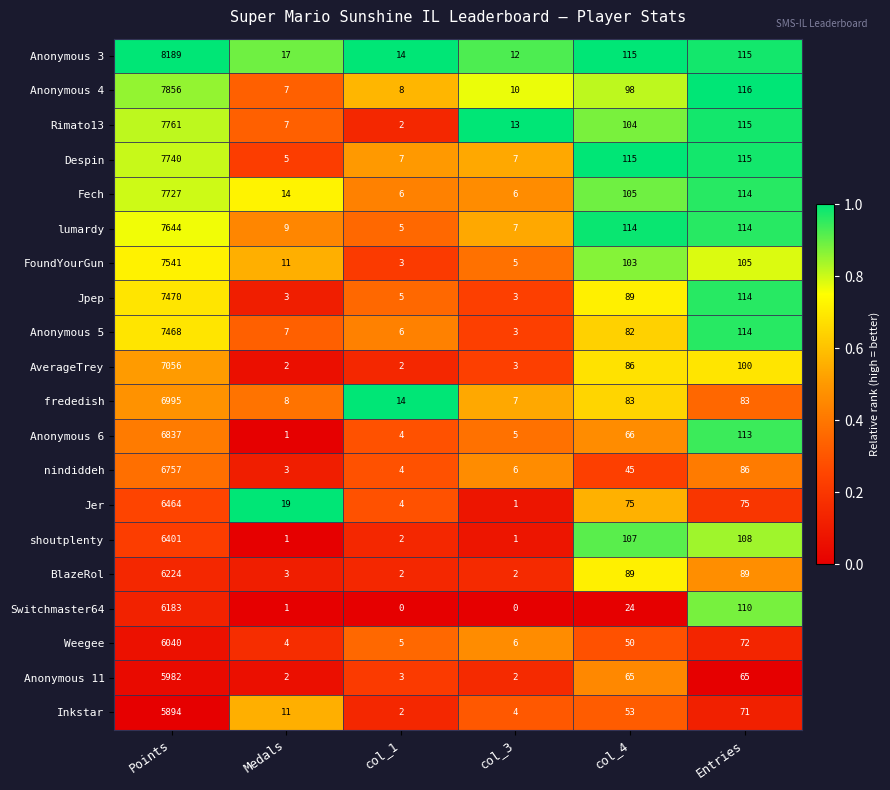

What is the maximum value shown in the chart?

8189